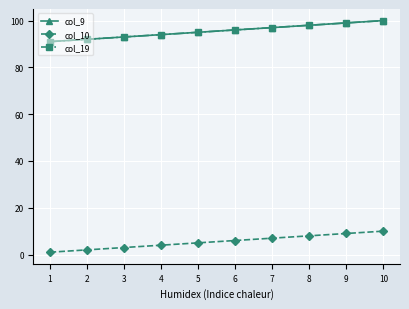

What is the maximum value shown in the chart?

100